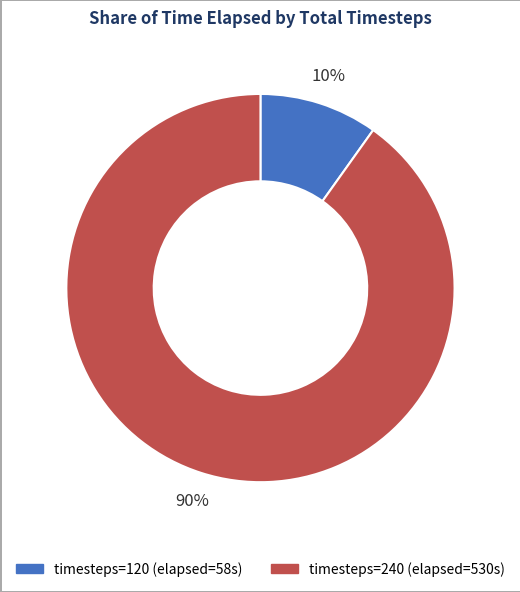

To the nearest percent, what is the difference between the largest and smallest slice percentages?

80%